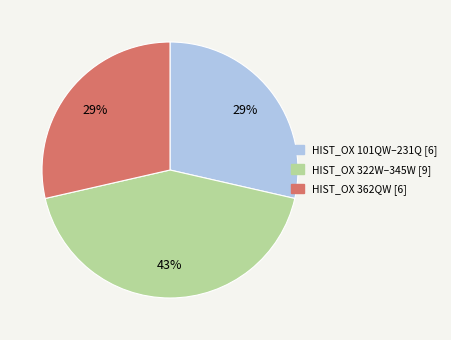

How many segments does this pie chart have?

3